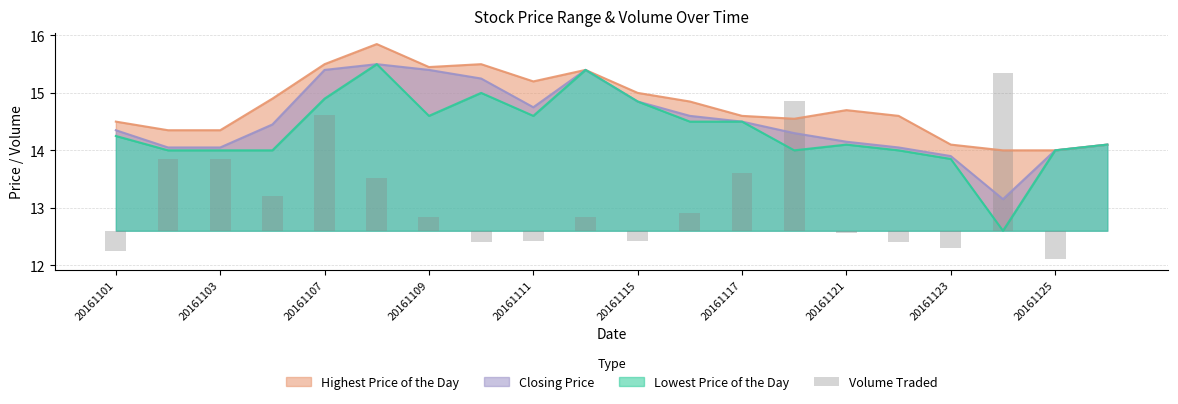

What is the maximum value for Closing Price?

15.5